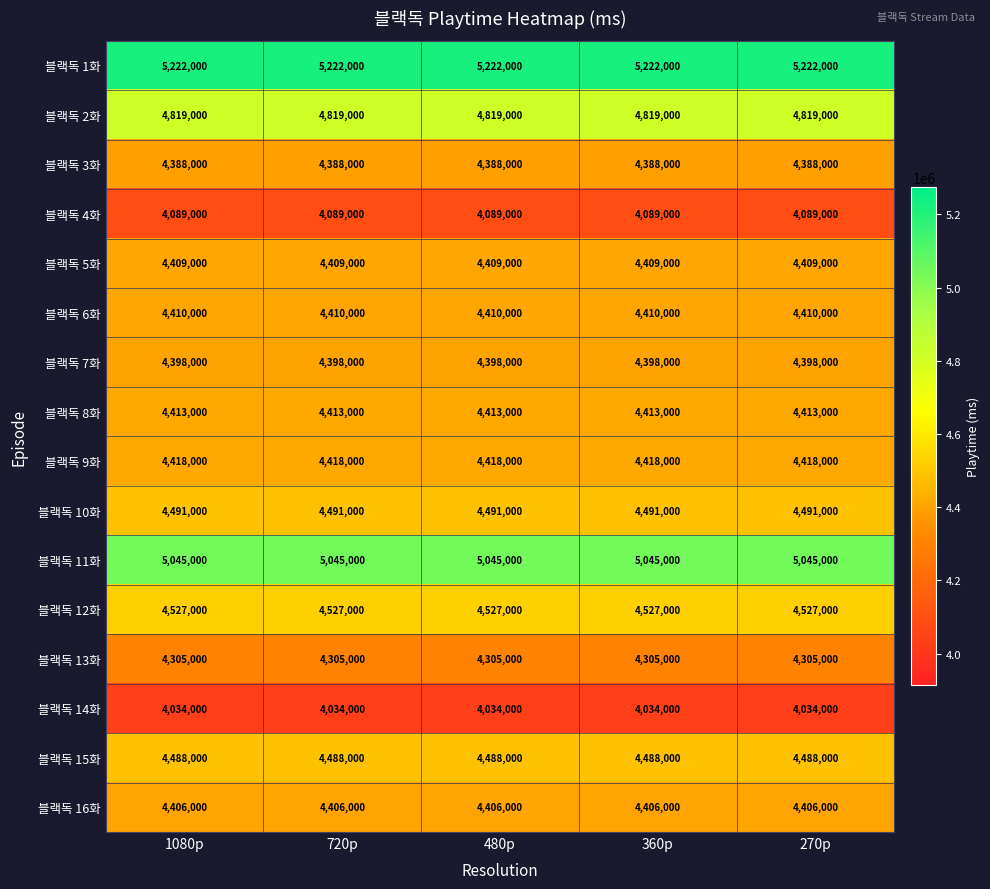

Rank the series by their maximum value, from highest to lowest.

블랙독 1화, 블랙독 11화, 블랙독 2화, 블랙독 12화, 블랙독 10화, 블랙독 15화, 블랙독 9화, 블랙독 8화, 블랙독 6화, 블랙독 5화, 블랙독 16화, 블랙독 7화, 블랙독 3화, 블랙독 13화, 블랙독 4화, 블랙독 14화